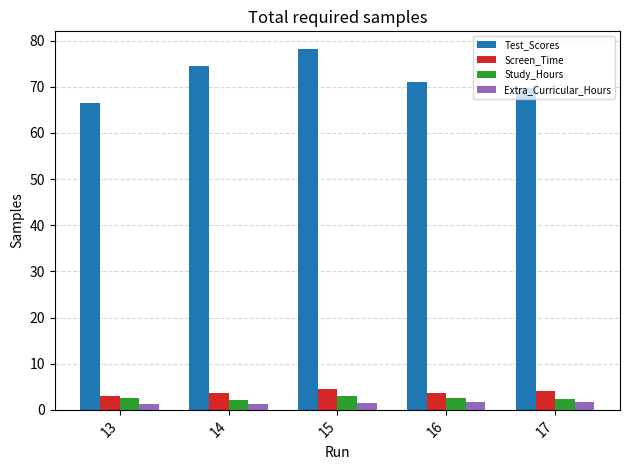

True or false: Test_Scores has a value of 124.0 at 16.

False